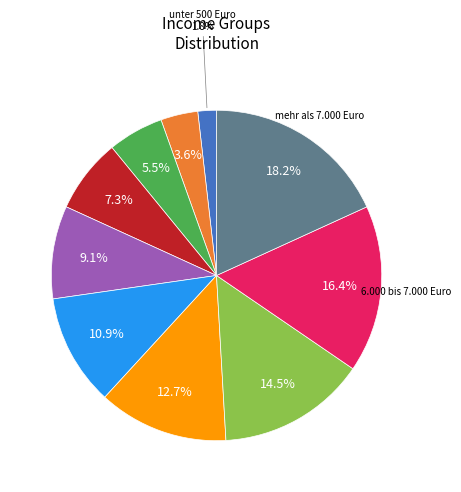

Is there a majority slice in this chart?

No